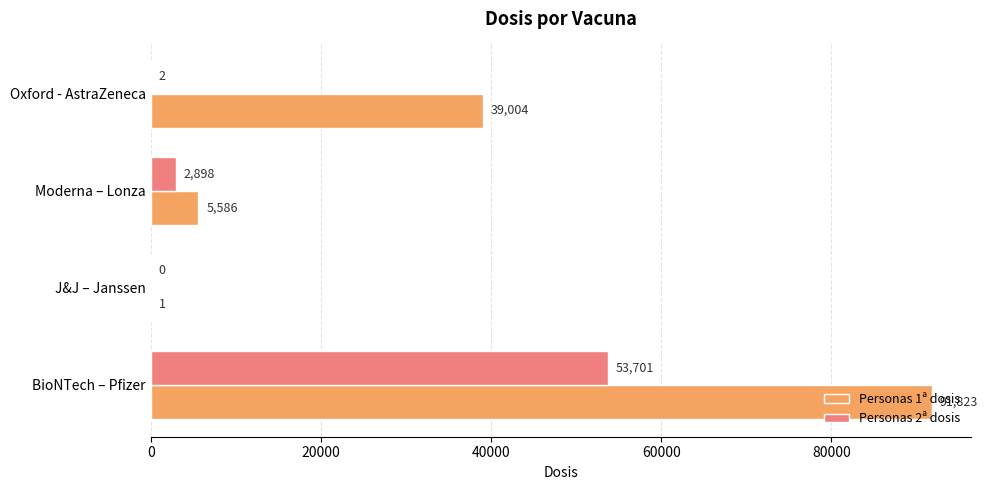

What is the sum of the Personas 2ª dosis values at BioNTech – Pfizer and Oxford - AstraZeneca?

53703